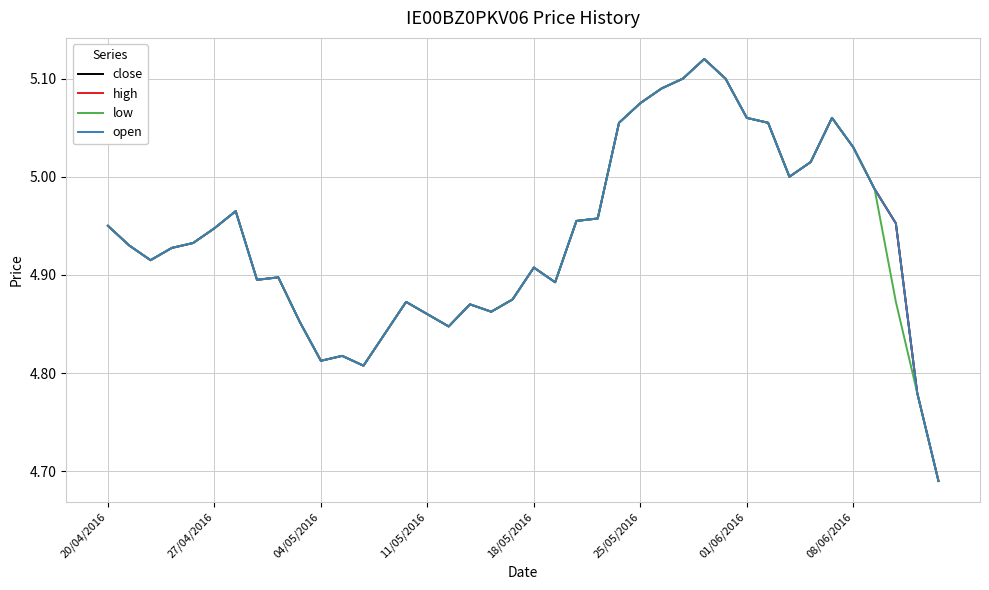

What is the sum of all high values?

197.6